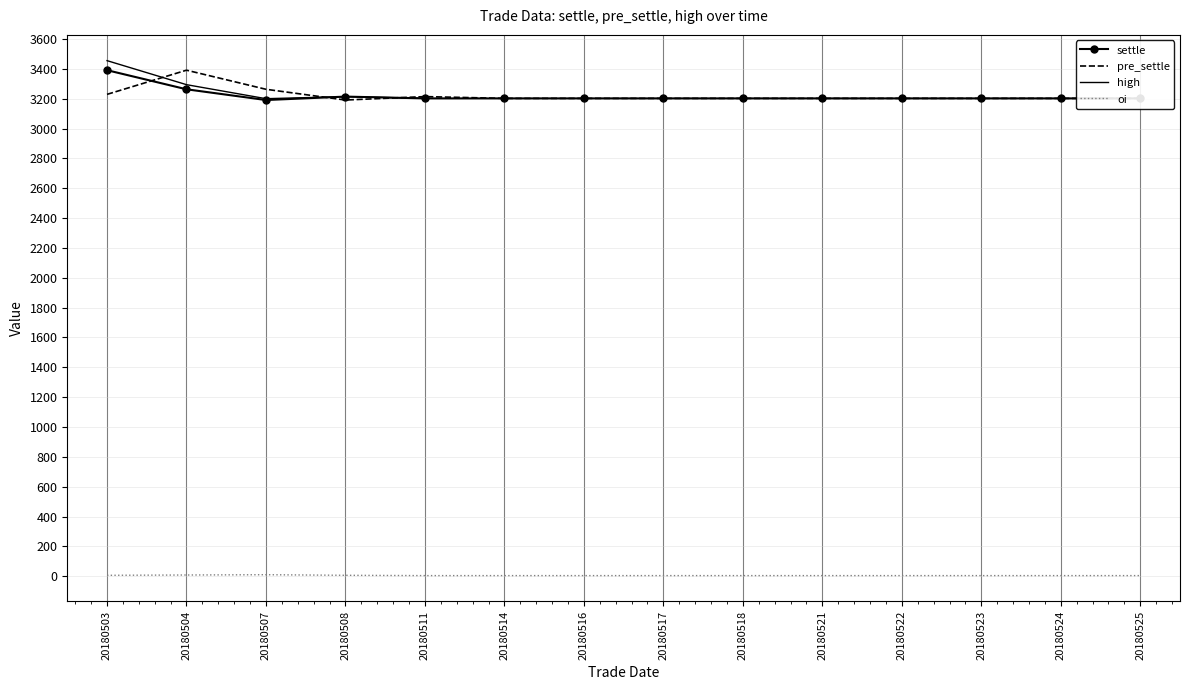

What is the difference between the highest and lowest values at 20180507?

3253.0